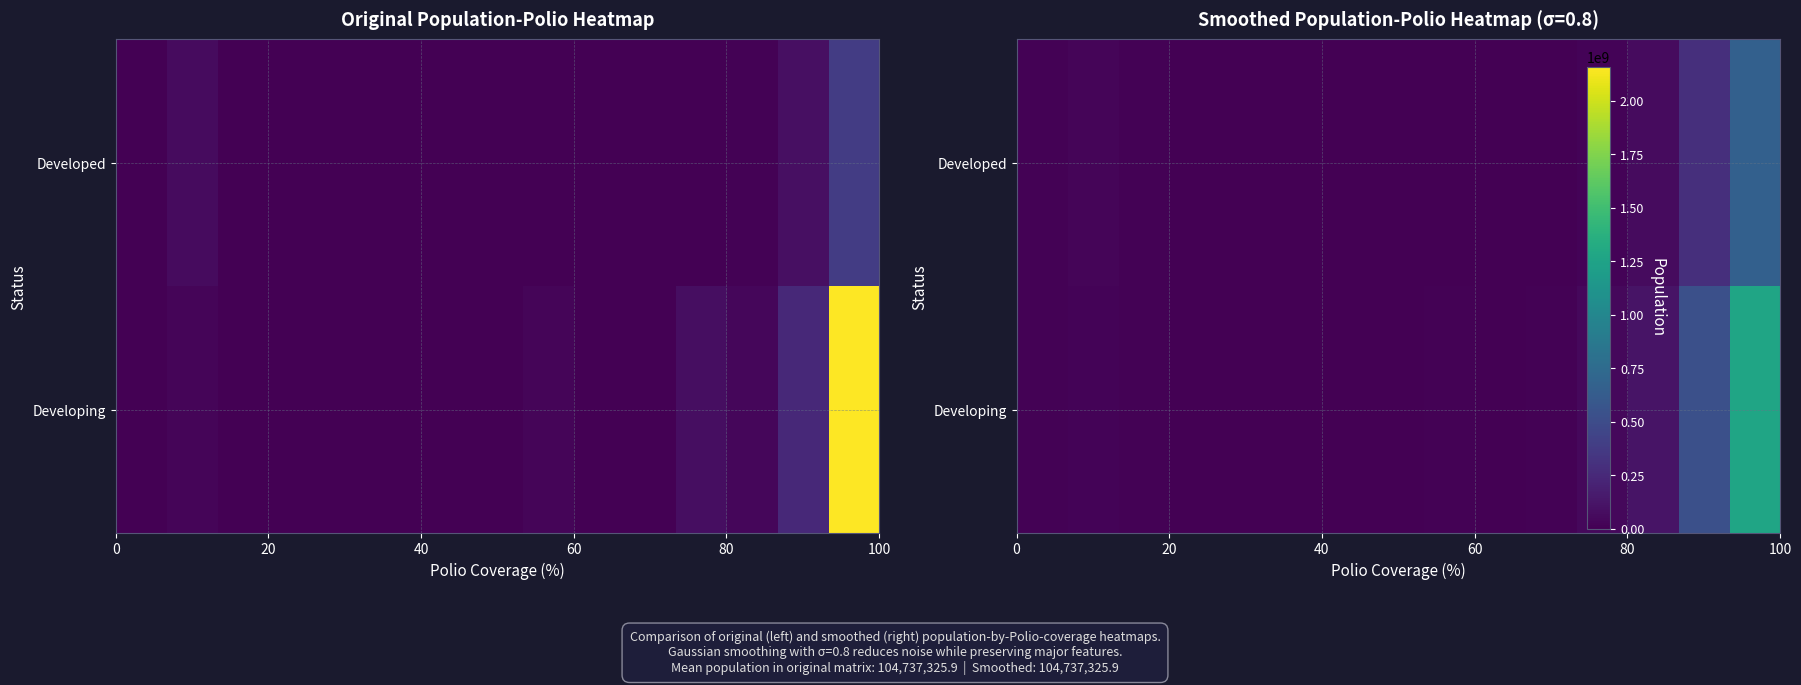

What is the difference between the maximum and minimum values in the Developing series?

1269585669.4